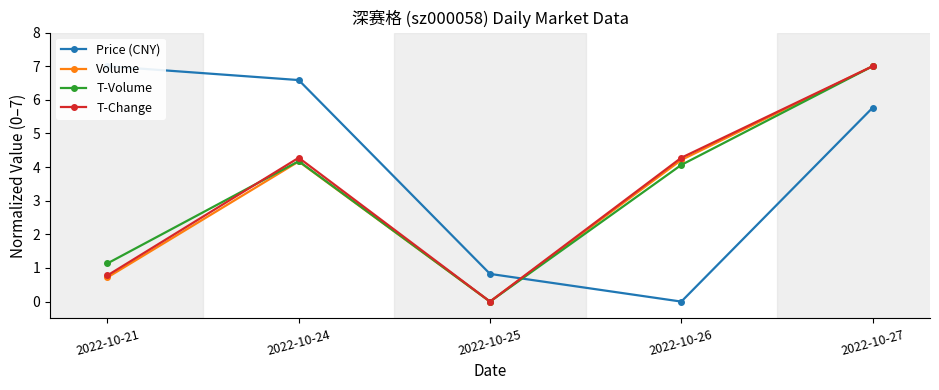

How many interior local valleys does the Price (CNY) series have?

1